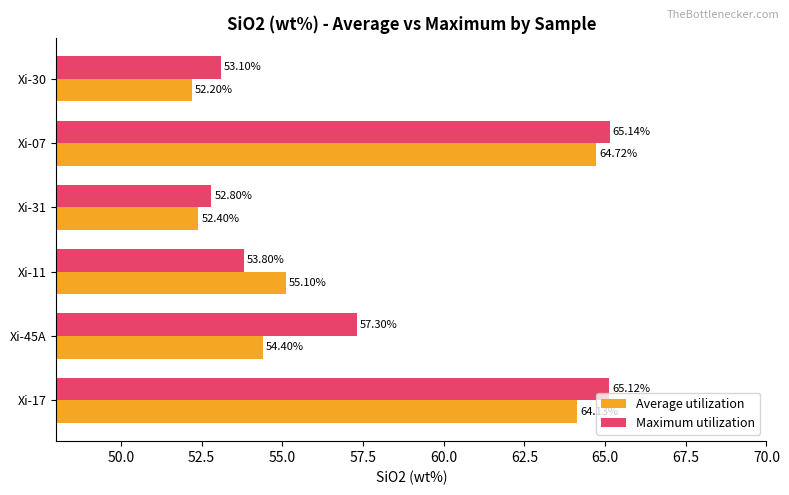

Which series has the widest spread of values?

Average utilization